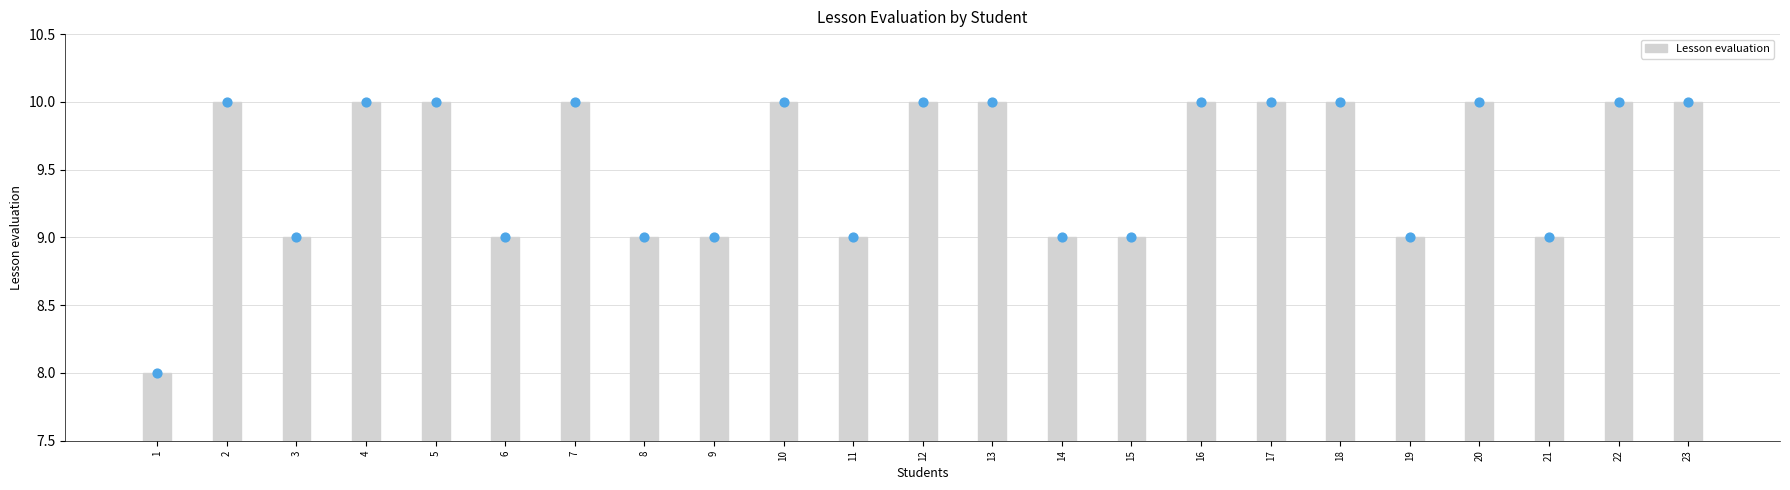

What is the change in value from 14 to 18?

+1